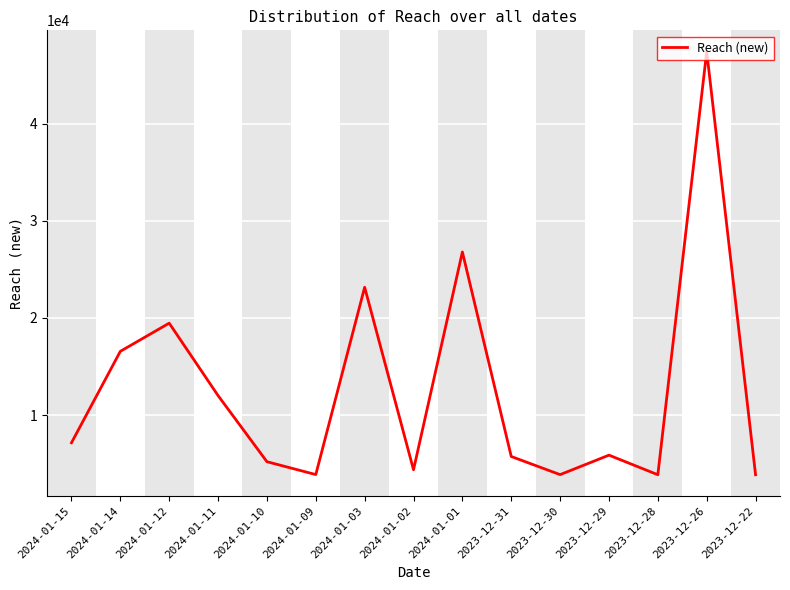

Where is the data nearest to the value 25639?

2024-01-01